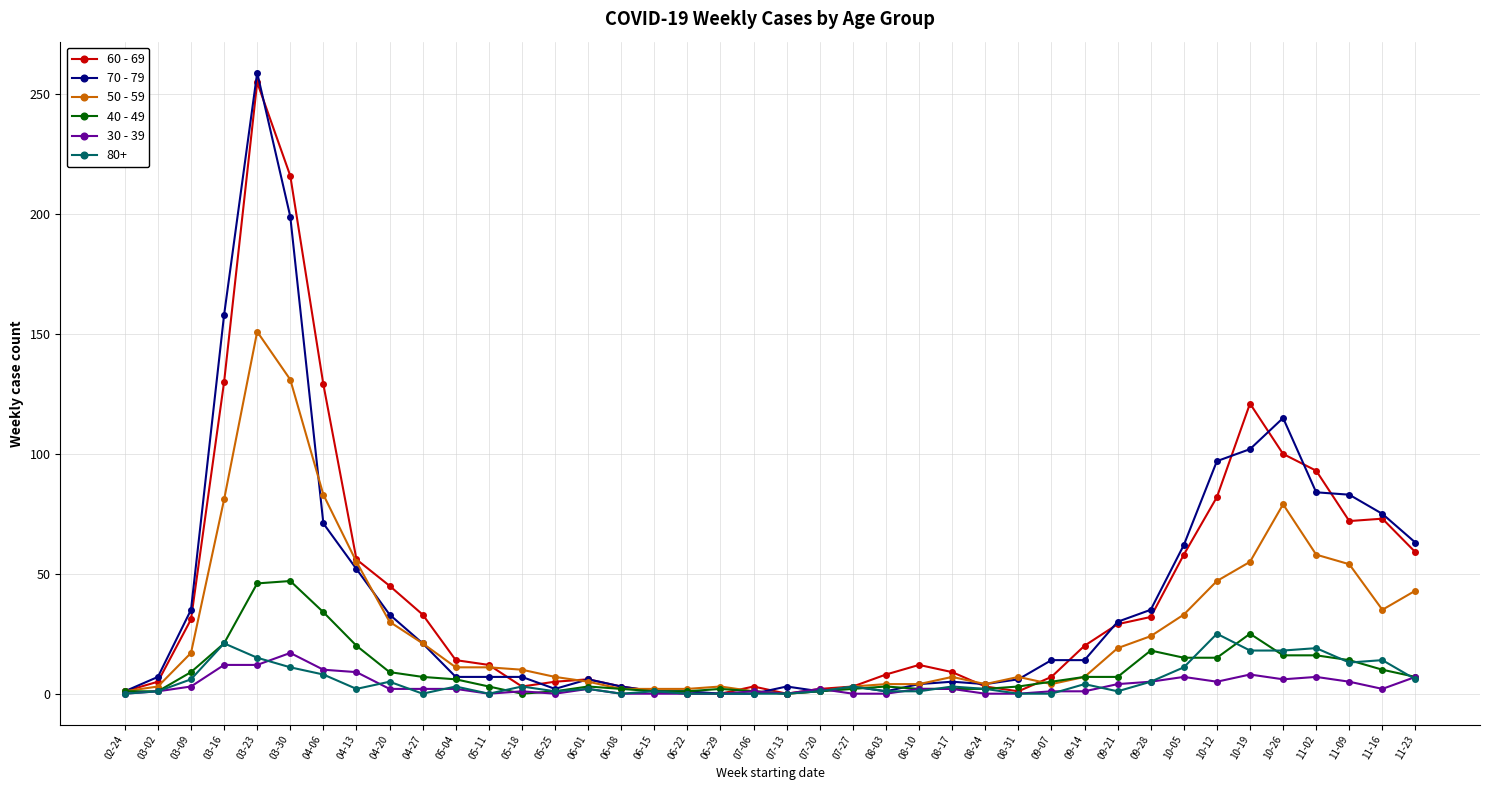

True or false: 50 - 59 has a value of 0 at 07-13.

True